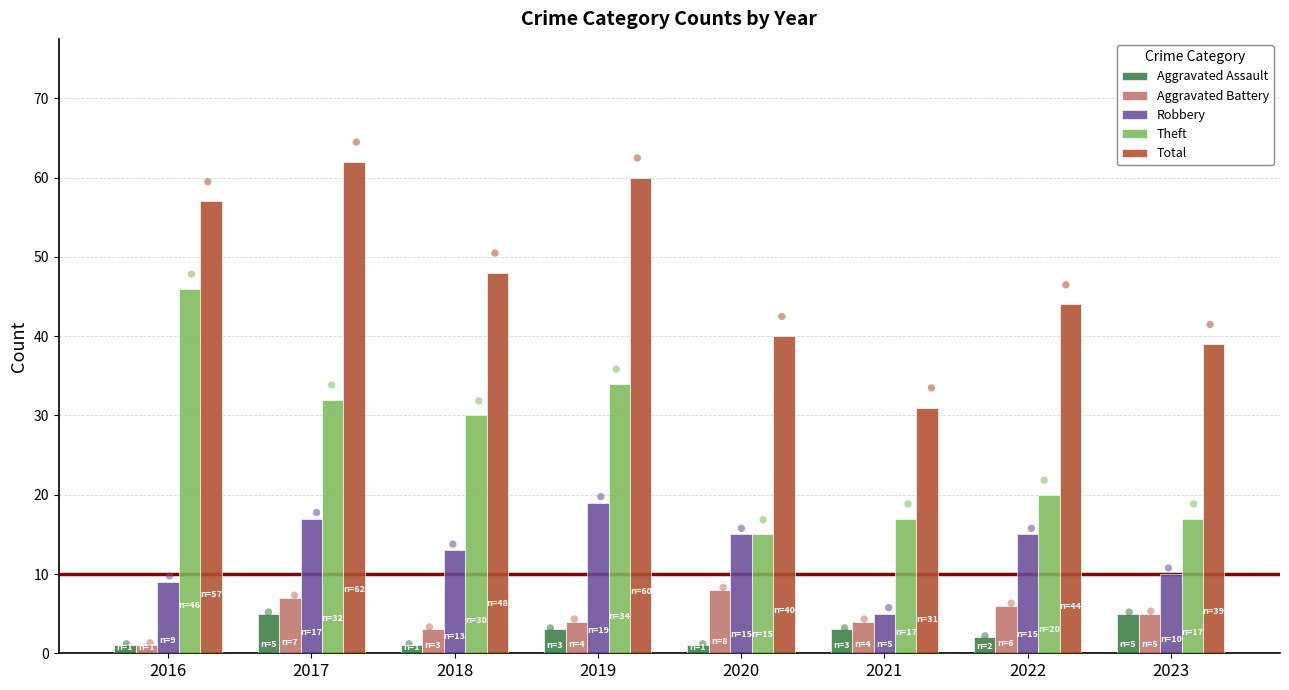

Which series has the widest spread of Y values?

Theft